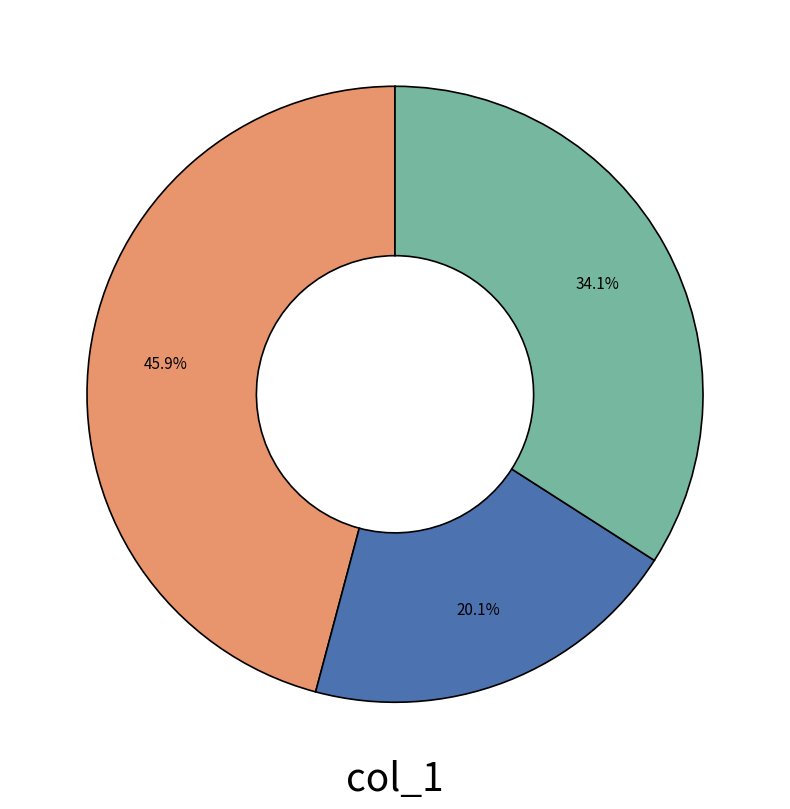

Is there any slice that represents more than half of the pie?

No